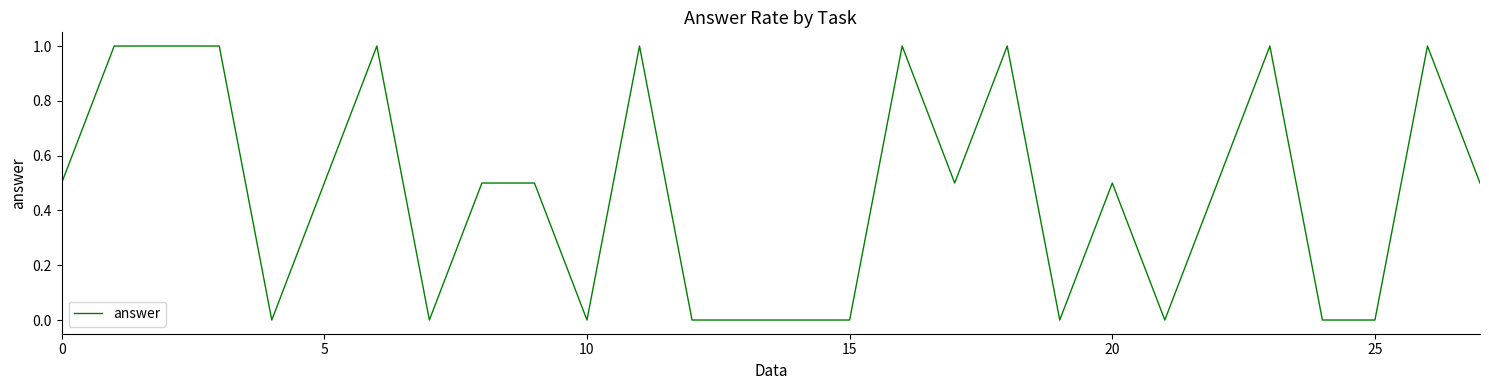

What is the average value?

0.5